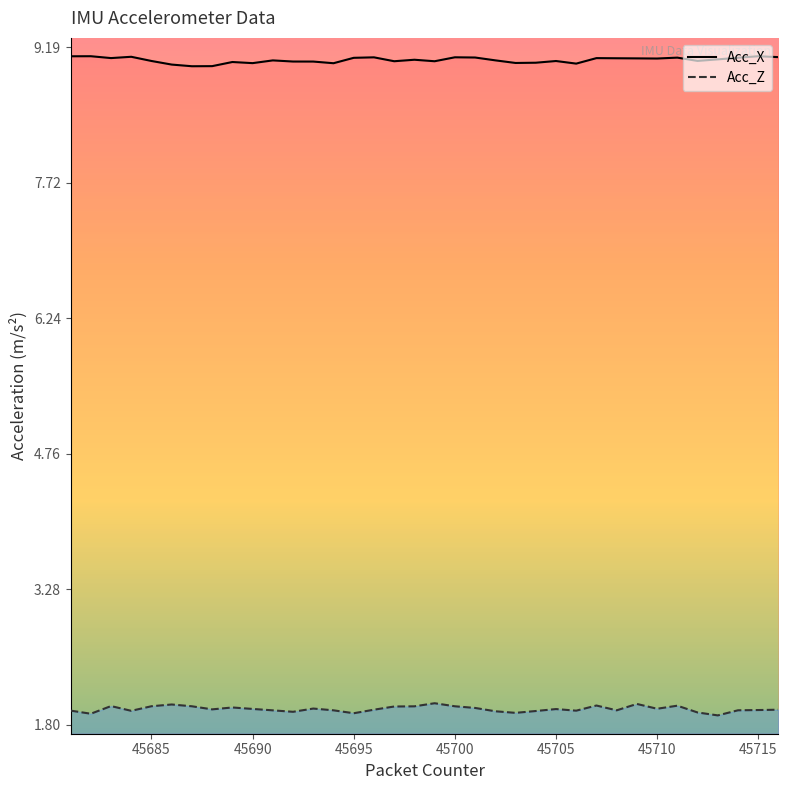

True or false: Acc_Z and Acc_X cross at least once.

False